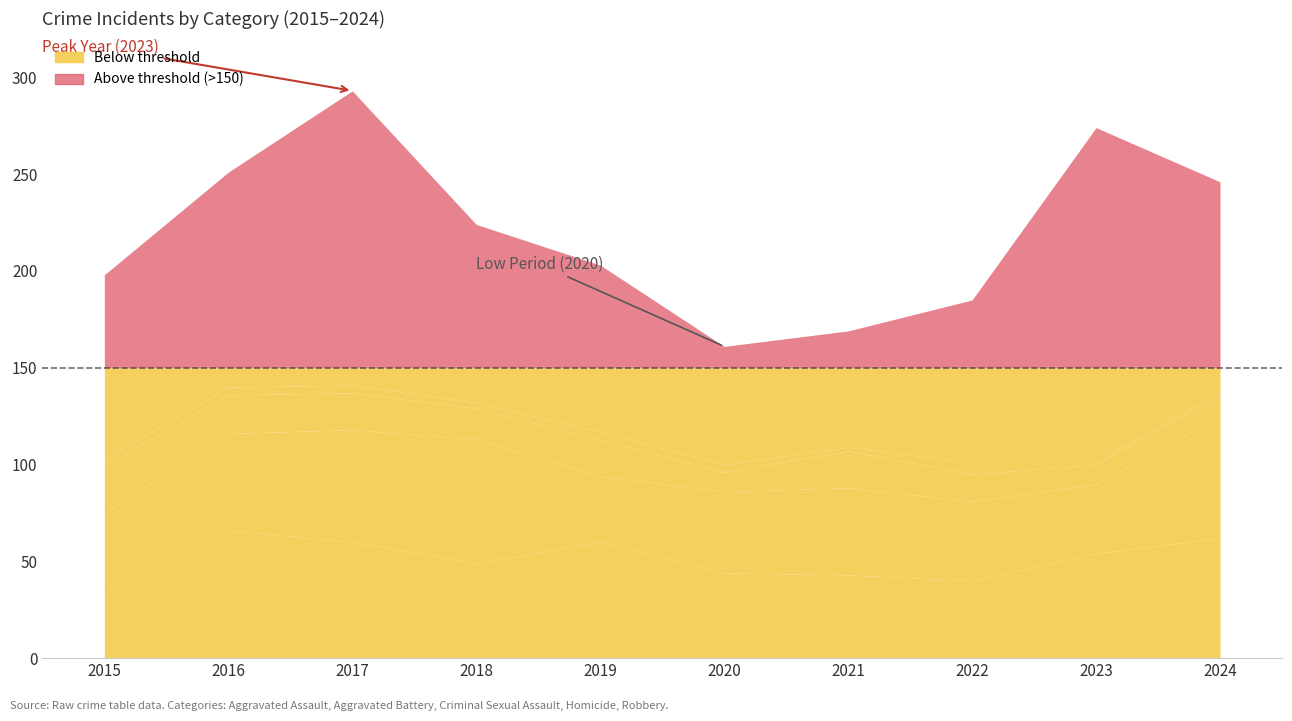

How many data points does each series have?

10